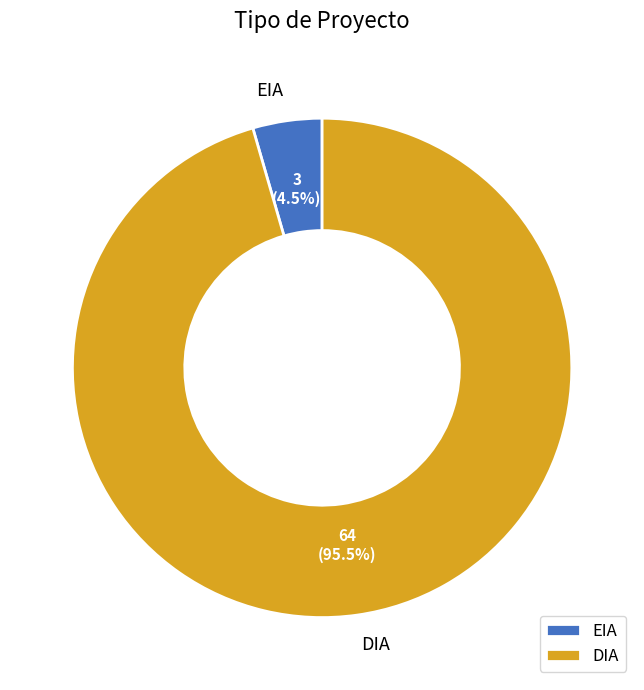

To the nearest percent, what is the difference between the largest and smallest slice percentages?

91%